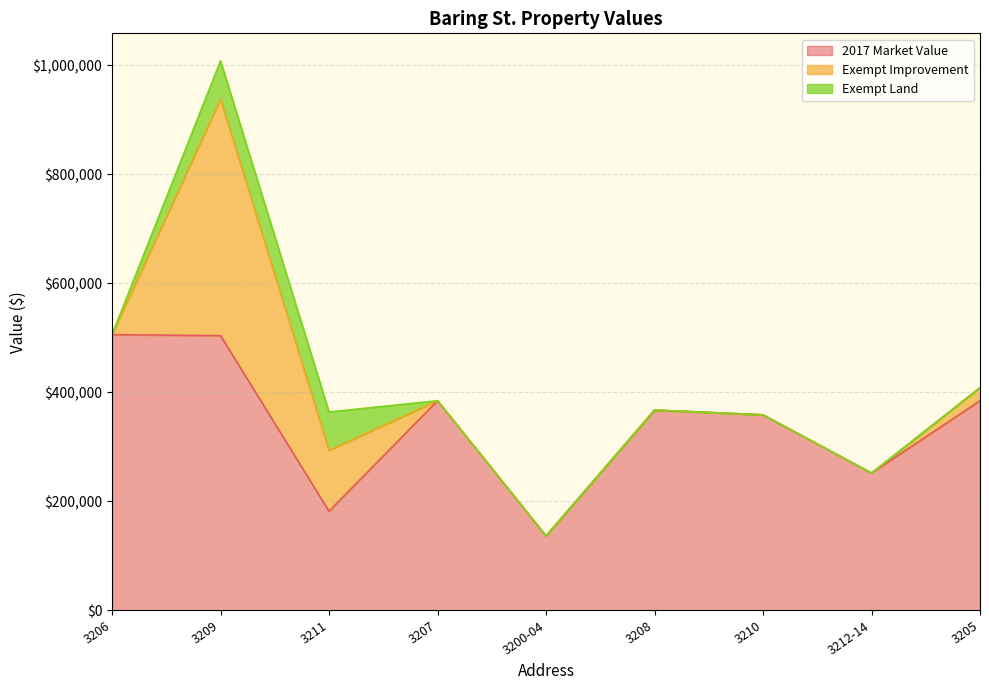

Reading left to right, what are all the values shown in this chart?

2017 Market Value: 3206=505800	3209=504000	3211=182000	3207=384600	3200-04=136600	3208=367500	3210=358700	3212-14=252000	3205=384600
Exempt Improvement: 3206=0	3209=433746	3211=111746	3207=0	3200-04=0	3208=0	3210=0	3212-14=0	3205=24000
Exempt Land: 3206=0	3209=70254	3211=70254	3207=0	3200-04=0	3208=0	3210=0	3212-14=0	3205=0